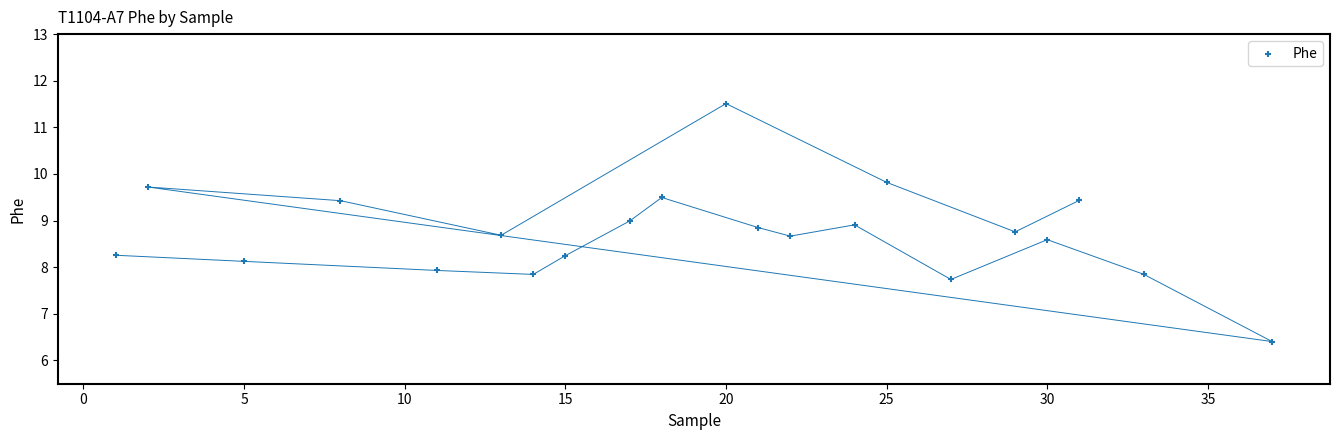

What is the range of X values (max minus min)?

36.0